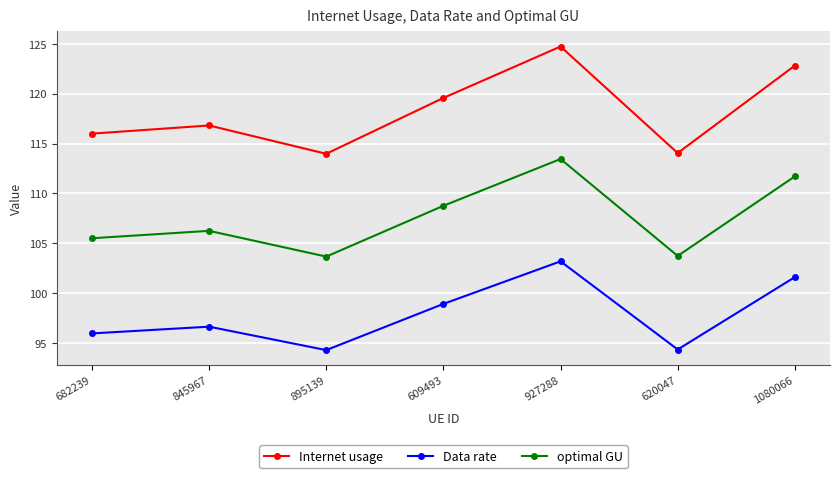

What is the sum of the optimal GU values at 1080066 and 620047?

215.4